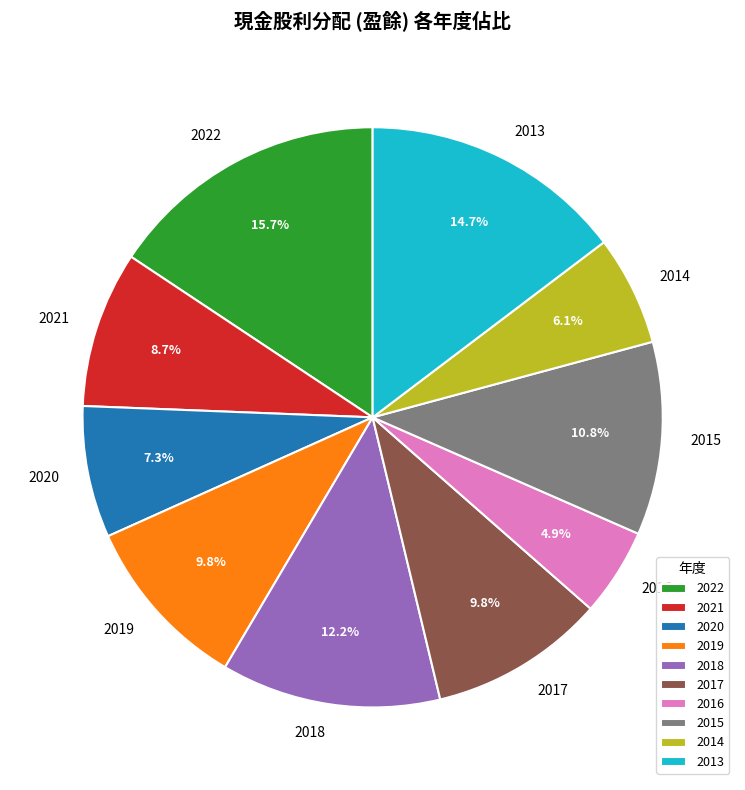

To the nearest percent, what percentage of the pie is 2022?

16%